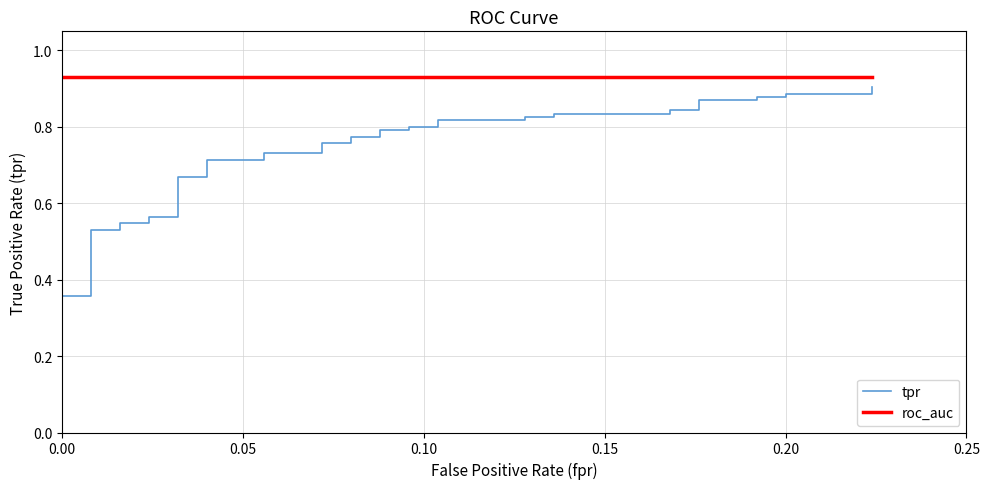

At how many categories does at least one series exceed 0?

40